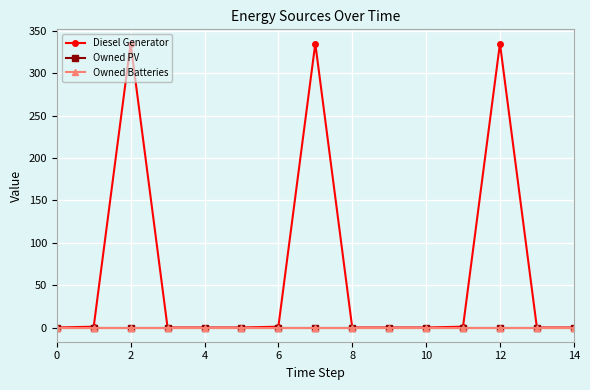

True or false: Owned PV and Diesel Generator cross at least once.

False